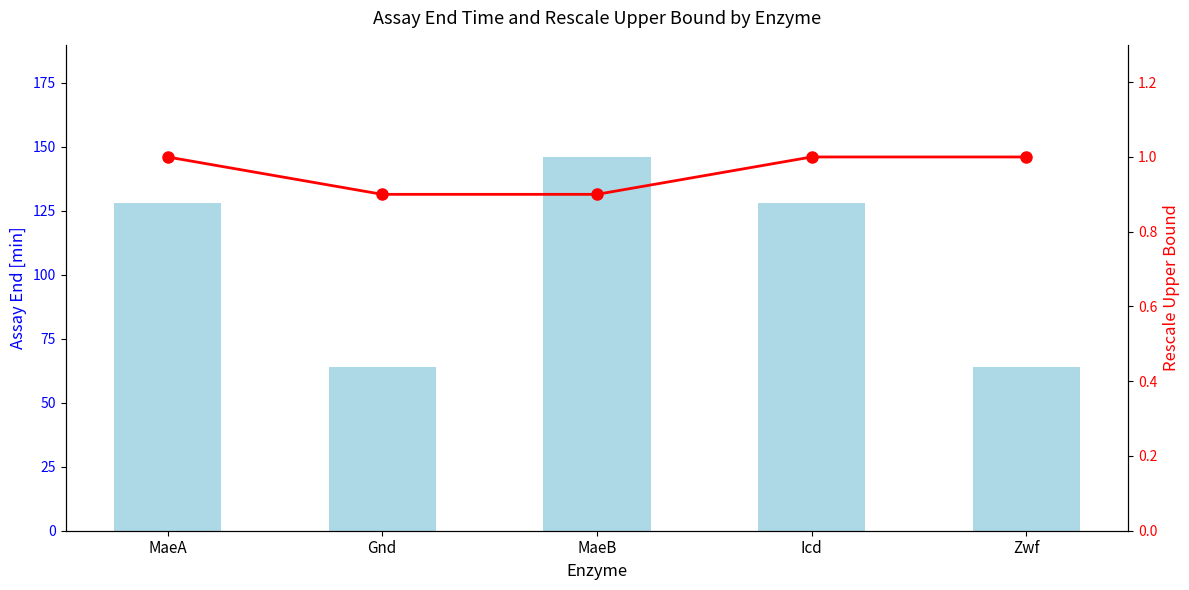

Reading right to left, extract all data points from this chart.

assayend [min]: Zwf=64.0	Icd=128.0	MaeB=146.0	Gnd=64.0	MaeA=128.0
rescale upper bound: Zwf=1.0	Icd=1.0	MaeB=0.9	Gnd=0.9	MaeA=1.0